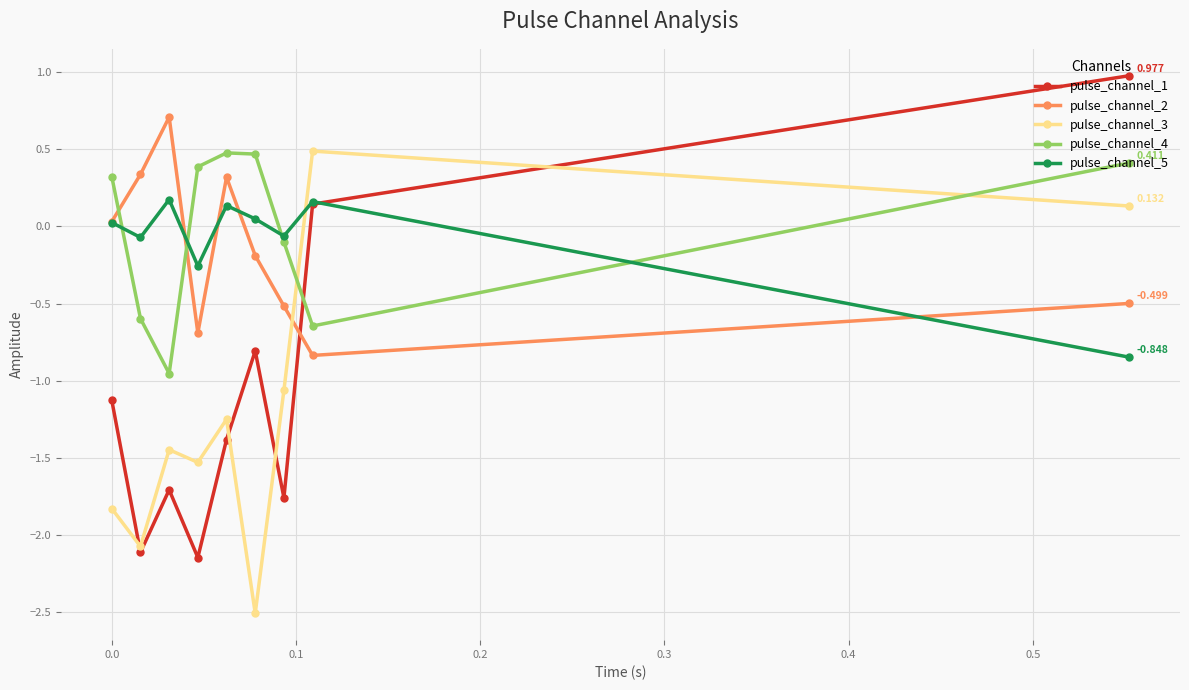

True or false: pulse_channel_2 has more than 0 points higher than both neighbors.

True